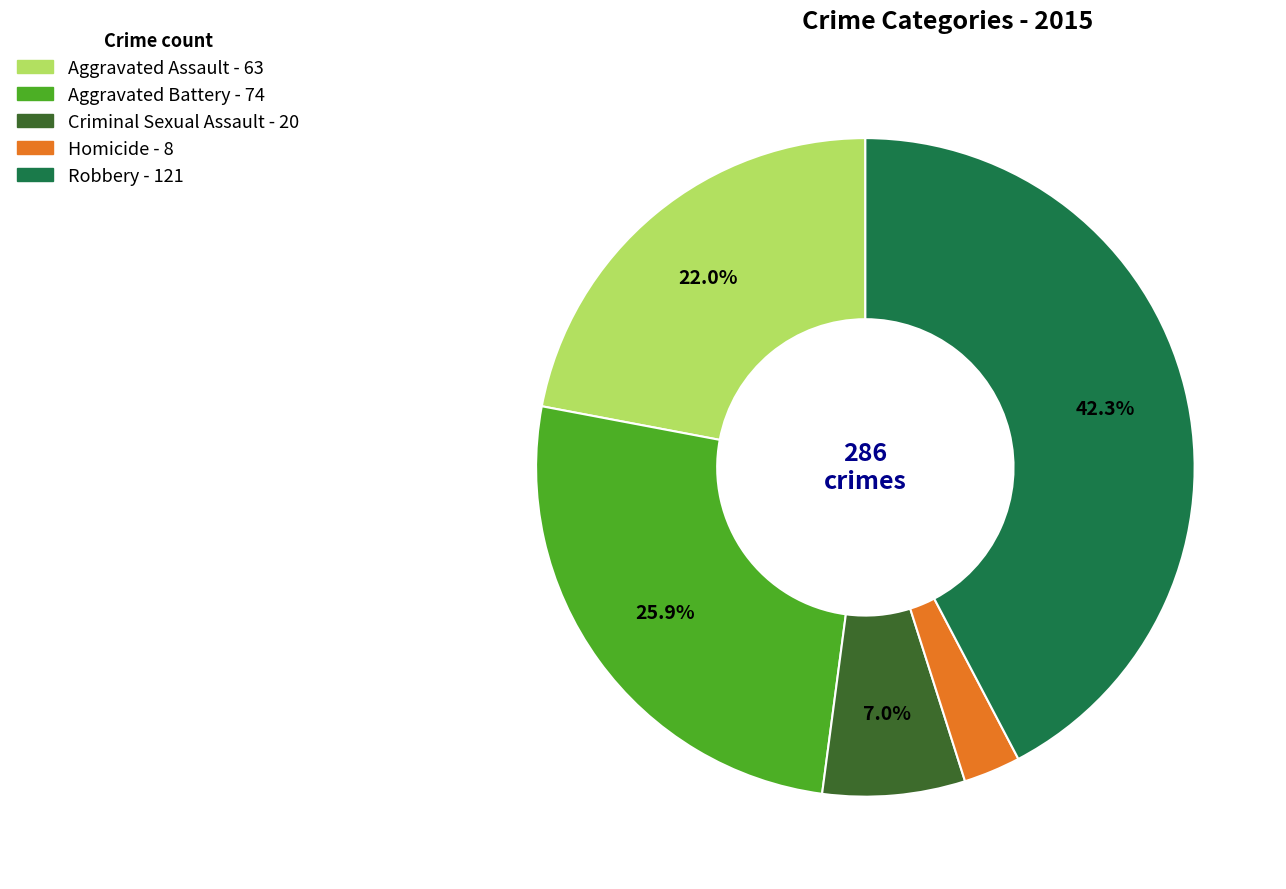

Do Aggravated Assault and Robbery together represent more than half of the pie?

Yes